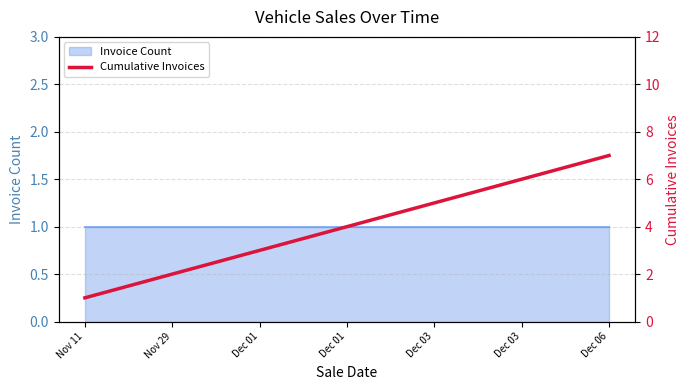

Rank the categories by value from lowest to highest.

Nov 11, Nov 29, Dec 01, Dec 01, Dec 03, Dec 03, Dec 06